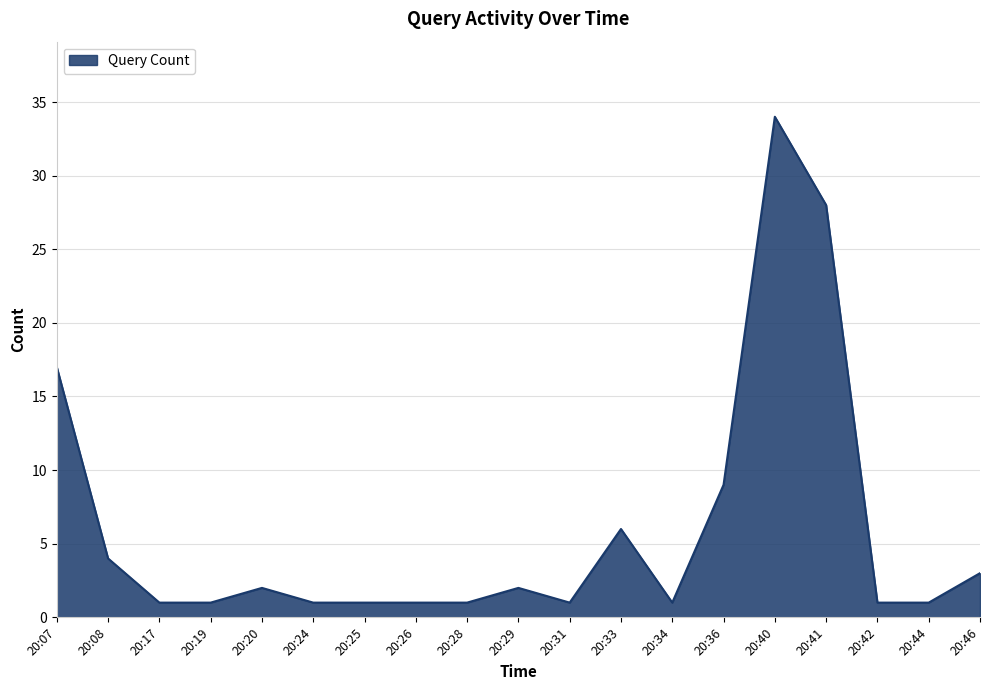

Reading left to right, what are all the values shown in this chart?

17	4	1	1	2	1	1	1	1	2	1	6	1	9	34	28	1	1	3